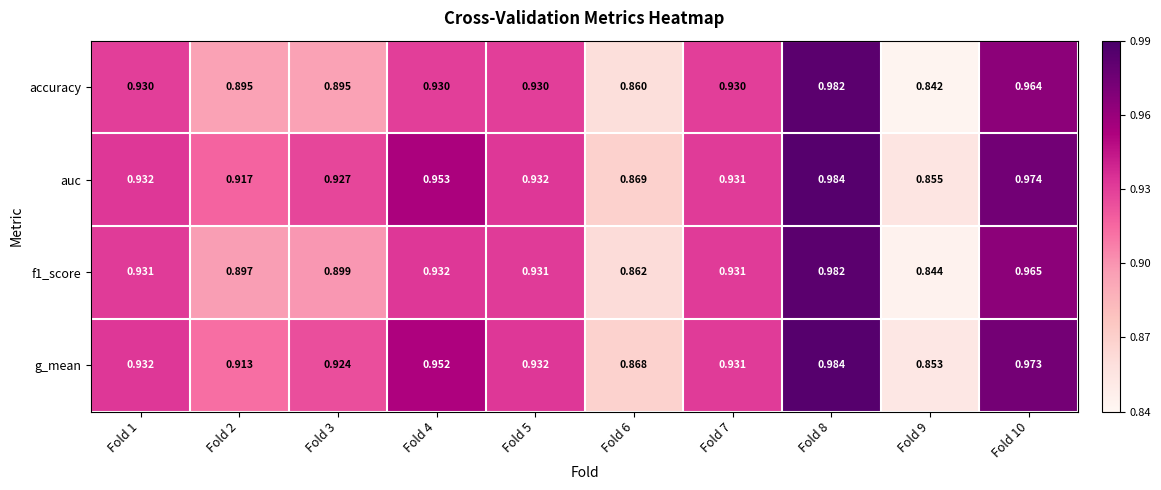

Which series has the largest total across all categories?

auc